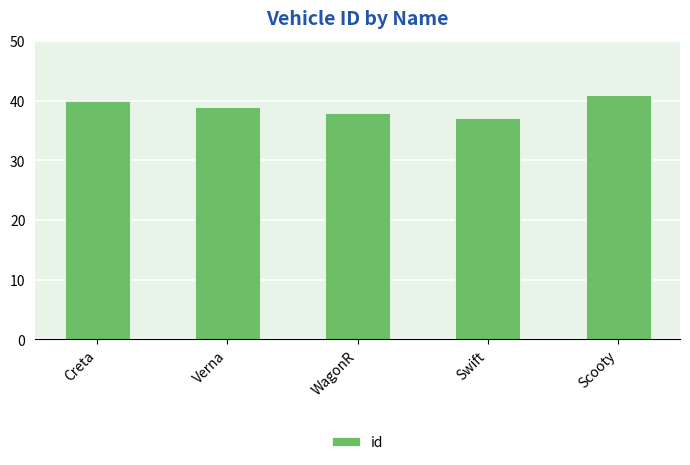

At which label is the value closest to 39?

Verna